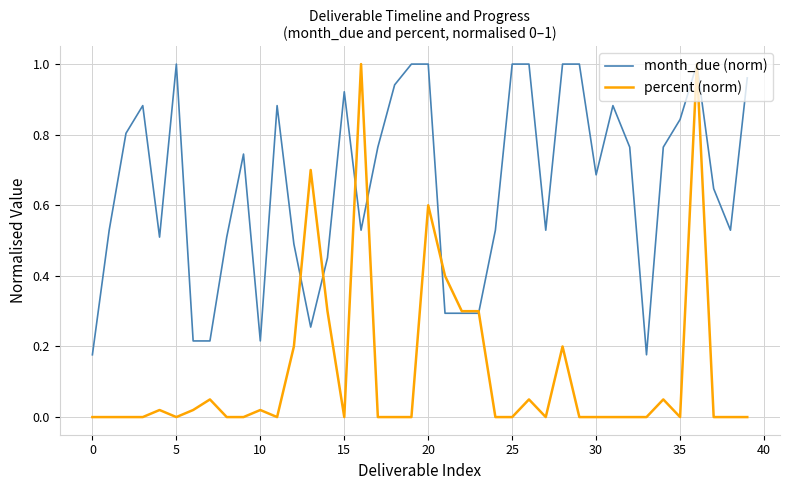

Which series has the largest total across all categories?

month_due (norm)